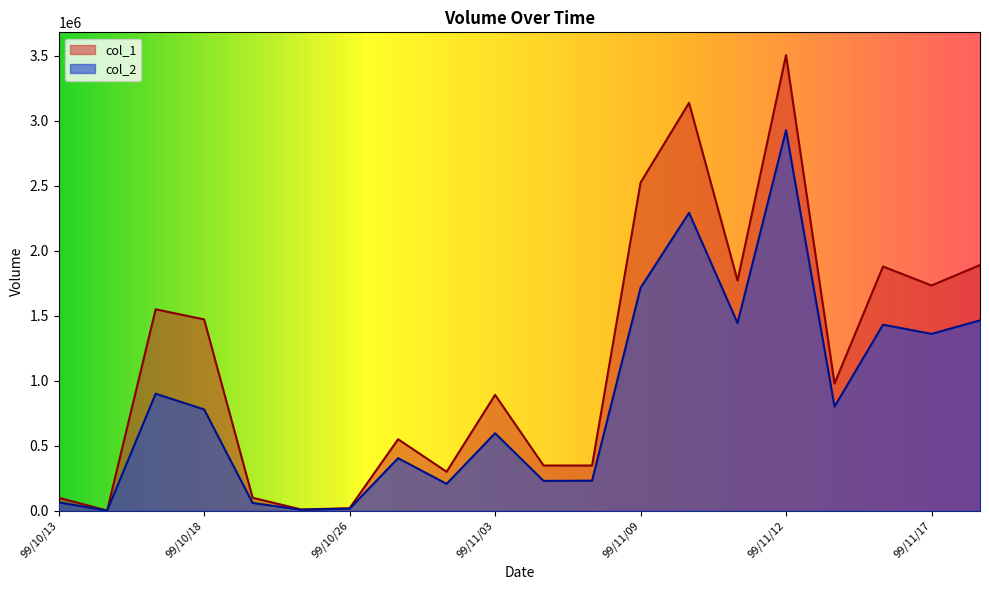

What position from the left is 99/10/25?

6